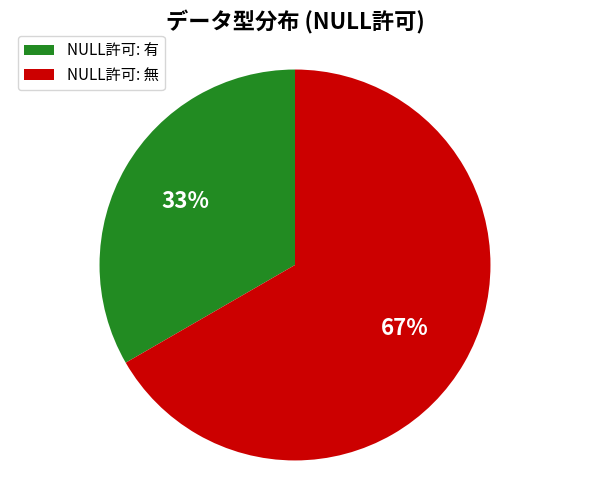

To the nearest percent, what is the combined percentage of NULL許可: 有 and NULL許可: 無?

100%